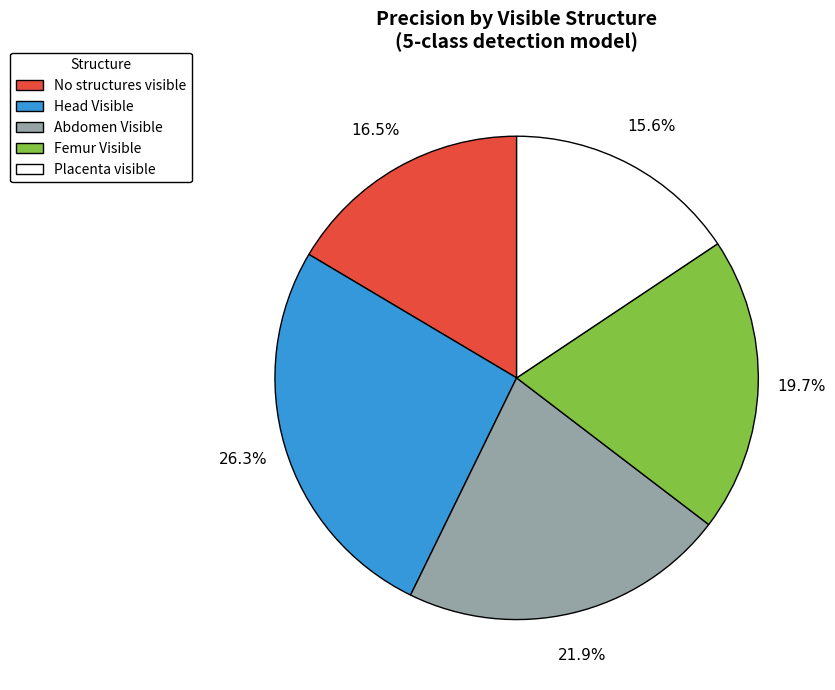

Is the sum of No structures visible and Abdomen Visible greater than half?

No